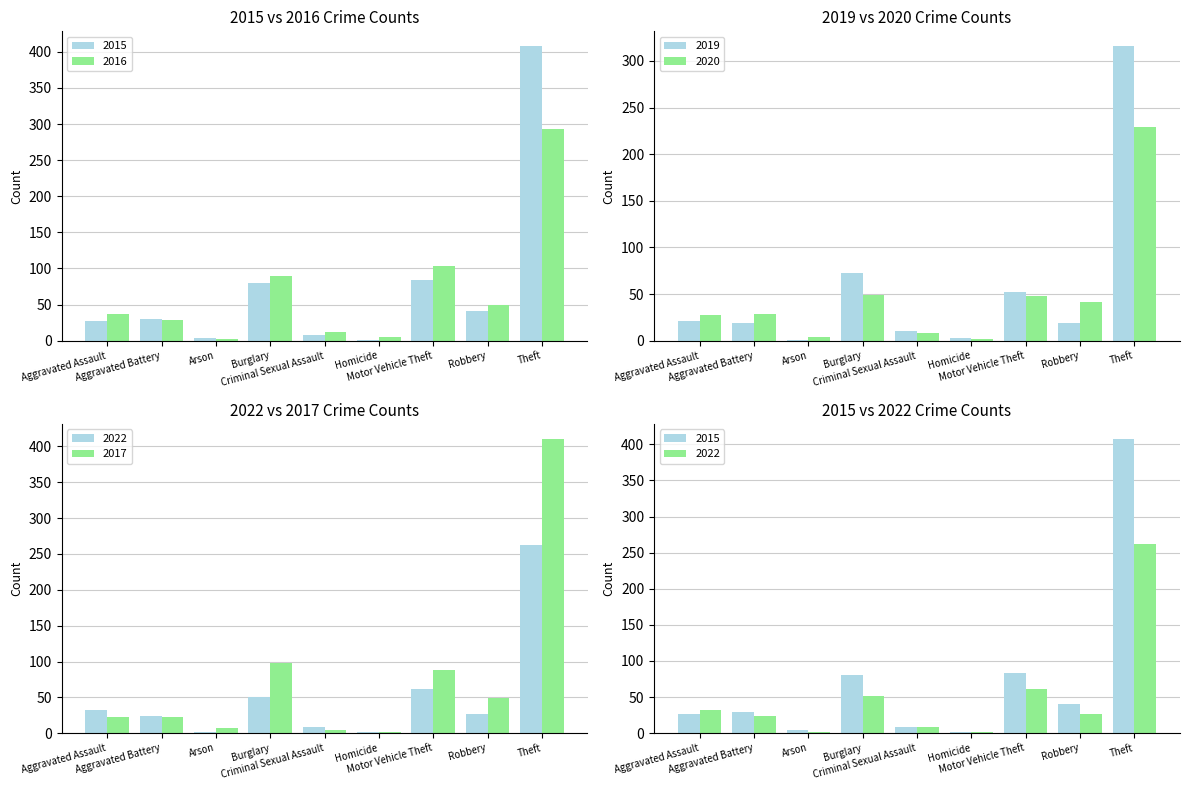

Reading left to right, what are all the values shown in this chart?

2015: Aggravated Assault=27	Aggravated Battery=30	Arson=4	Burglary=80	Criminal Sexual Assault=8	Homicide=1	Motor Vehicle Theft=84	Robbery=41	Theft=408
2016: Aggravated Assault=37	Aggravated Battery=29	Arson=2	Burglary=89	Criminal Sexual Assault=12	Homicide=5	Motor Vehicle Theft=104	Robbery=49	Theft=293
2019: Aggravated Assault=21	Aggravated Battery=19	Arson=1	Burglary=73	Criminal Sexual Assault=10	Homicide=3	Motor Vehicle Theft=52	Robbery=19	Theft=316
2020: Aggravated Assault=28	Aggravated Battery=29	Arson=4	Burglary=49	Criminal Sexual Assault=8	Homicide=2	Motor Vehicle Theft=48	Robbery=41	Theft=229
2022: Aggravated Assault=32	Aggravated Battery=24	Arson=2	Burglary=51	Criminal Sexual Assault=9	Homicide=2	Motor Vehicle Theft=61	Robbery=27	Theft=262
2017: Aggravated Assault=22	Aggravated Battery=22	Arson=7	Burglary=98	Criminal Sexual Assault=5	Homicide=2	Motor Vehicle Theft=88	Robbery=49	Theft=411